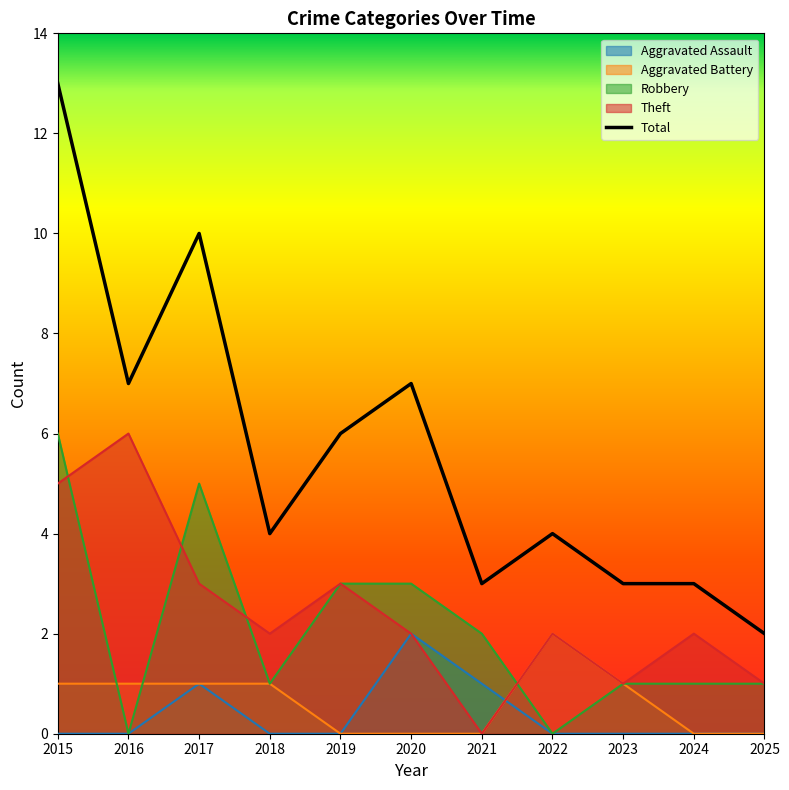

How many interior local valleys (lower than both neighbors) does the data have?

3